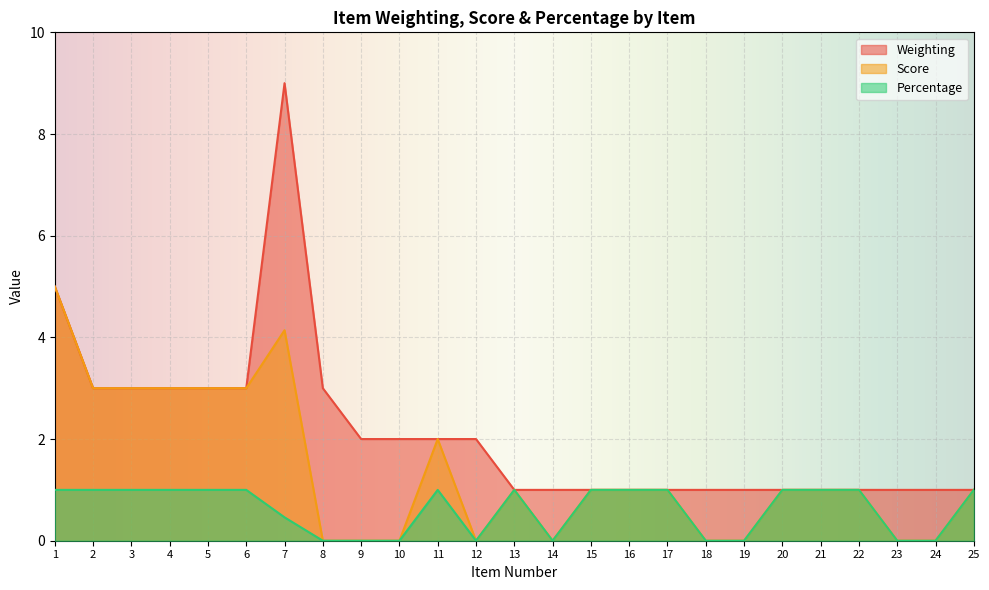

At which category is the sum across all series the highest?

7